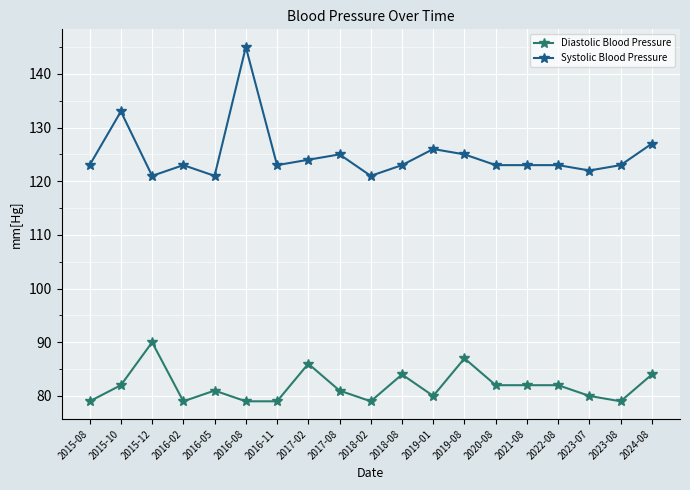

What are all the series names shown in the legend?

Diastolic Blood Pressure, Systolic Blood Pressure